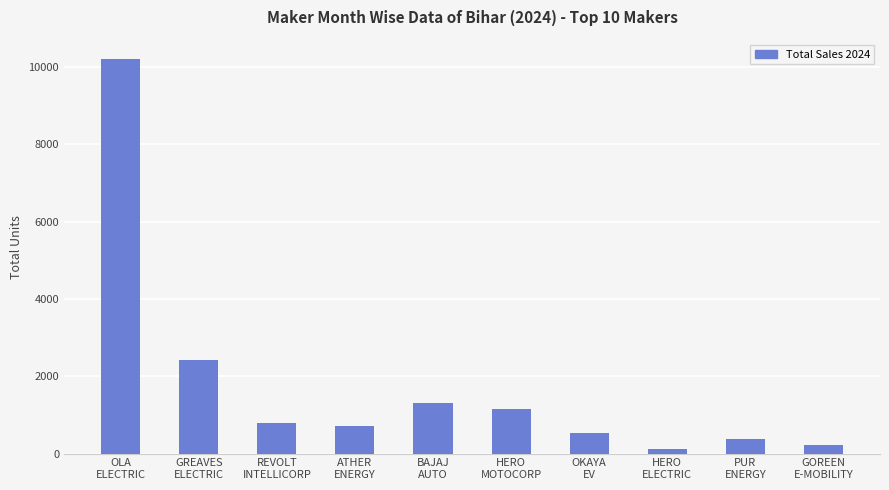

What is the sum of all values?

17830